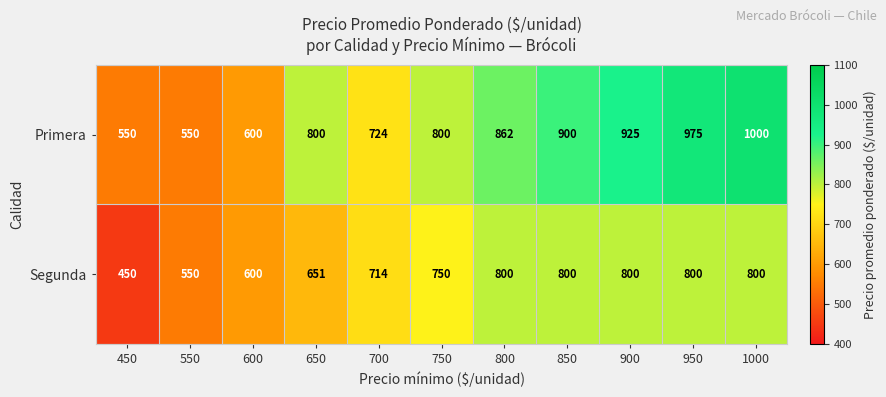

Reading left to right, what are all the values shown in this chart?

Primera: 550	550	600	800	724	800	862	900	925	975	1000
Segunda: 450	550	600	651	714	750	800	800	800	800	800